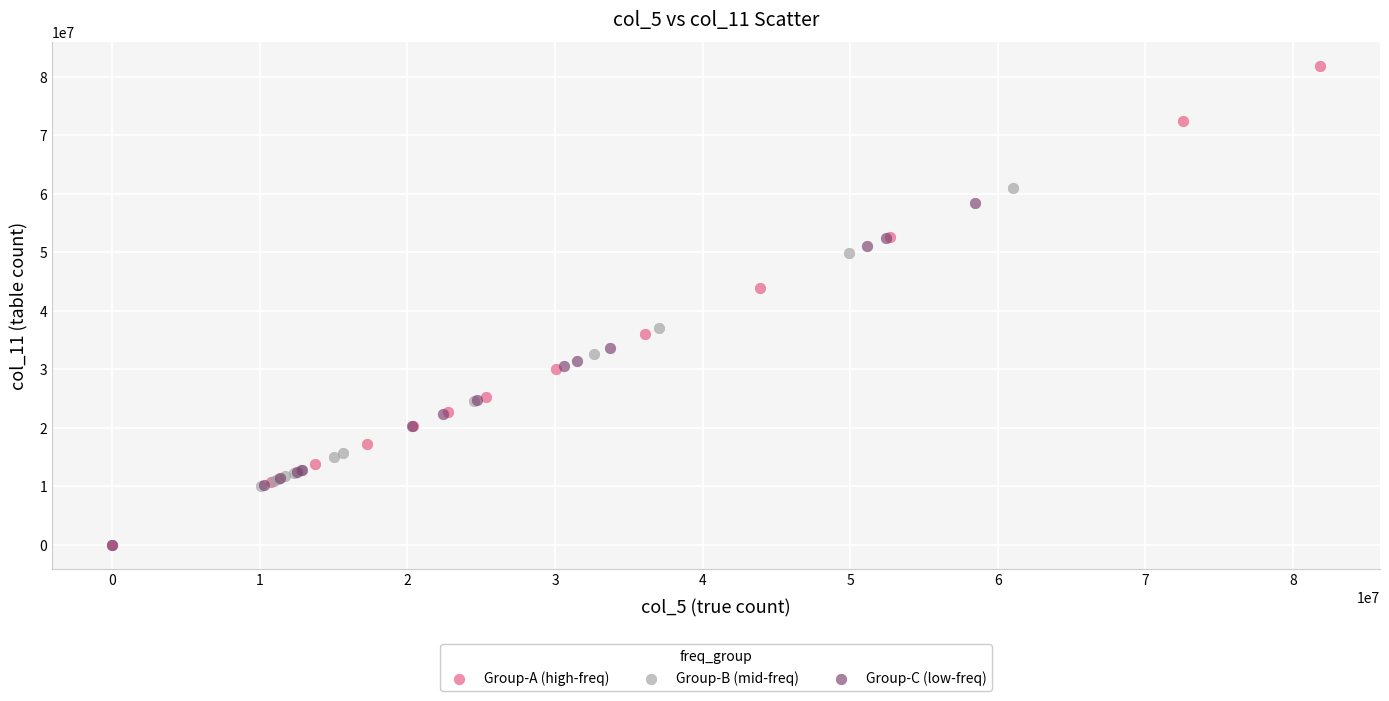

What are all the series names shown in the legend?

Group-A (high-freq), Group-B (mid-freq), Group-C (low-freq)